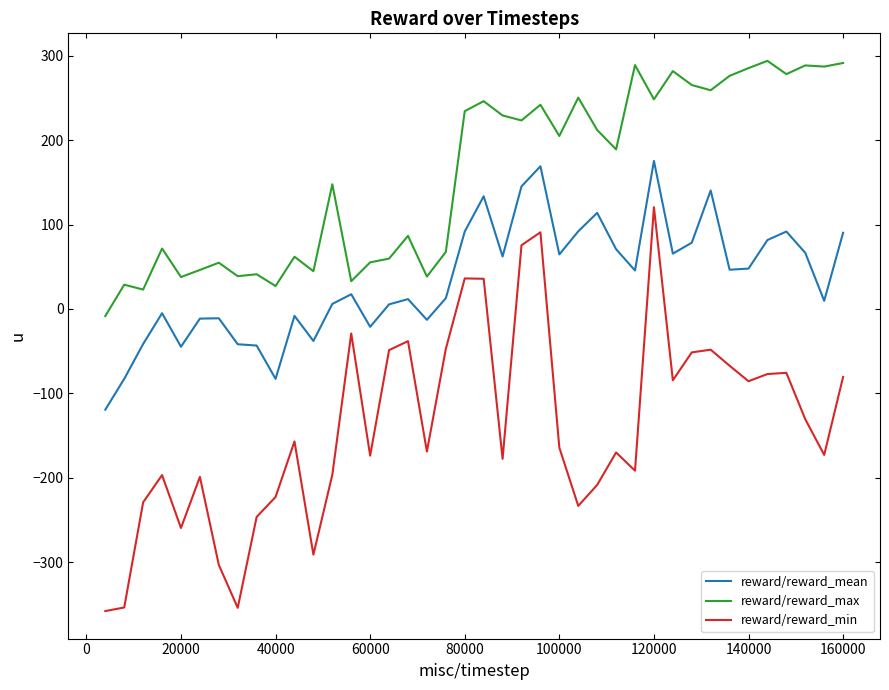

True or false: reward/reward_mean and reward/reward_max intersect in this chart.

False